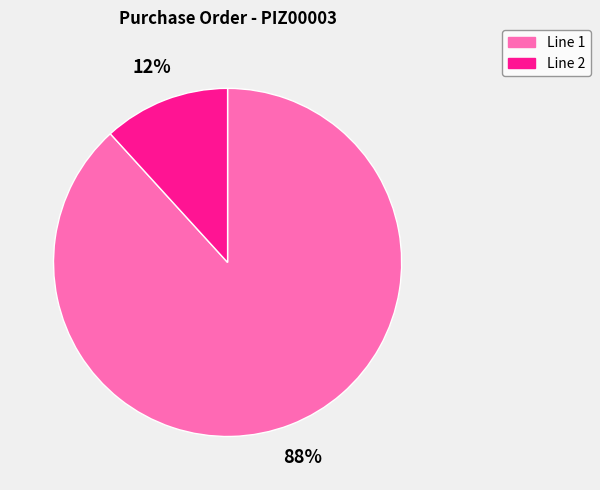

To the nearest percent, what is the difference between the Line 1 and Line 2 slice percentages?

76%